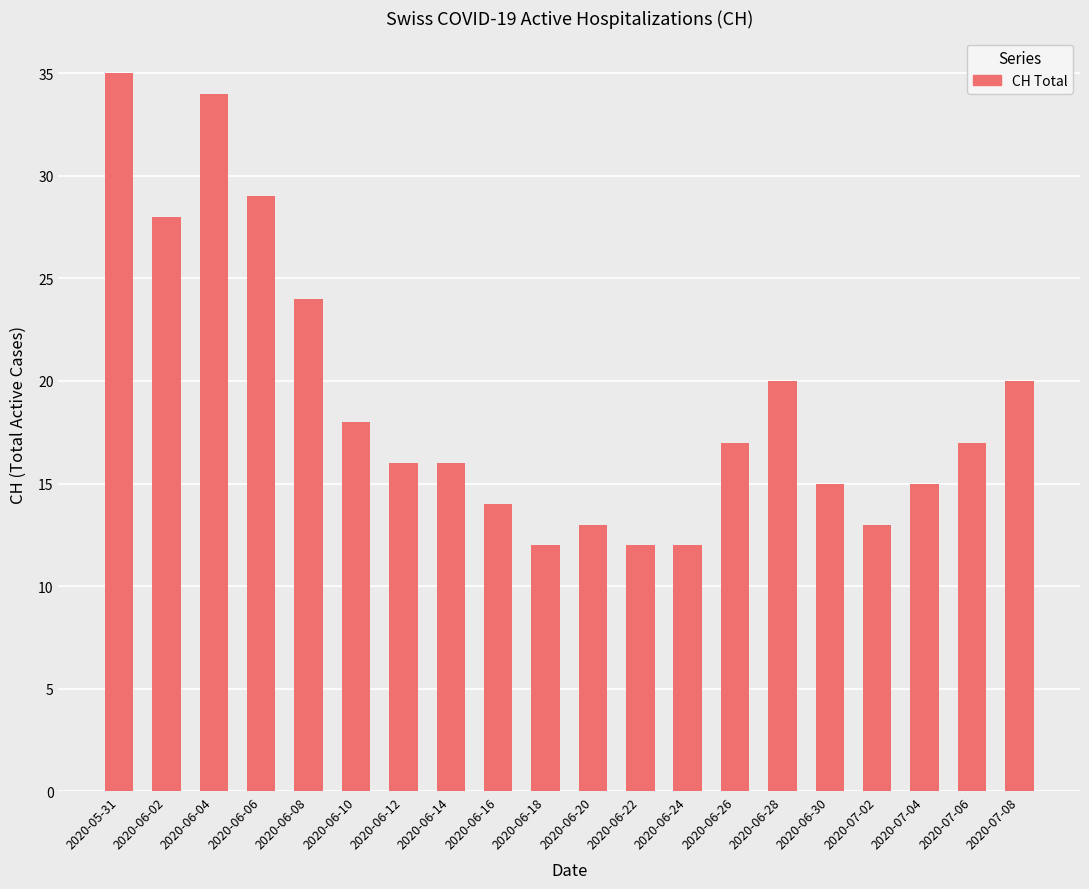

What is the label of the 3rd bar from the right?

2020-07-04